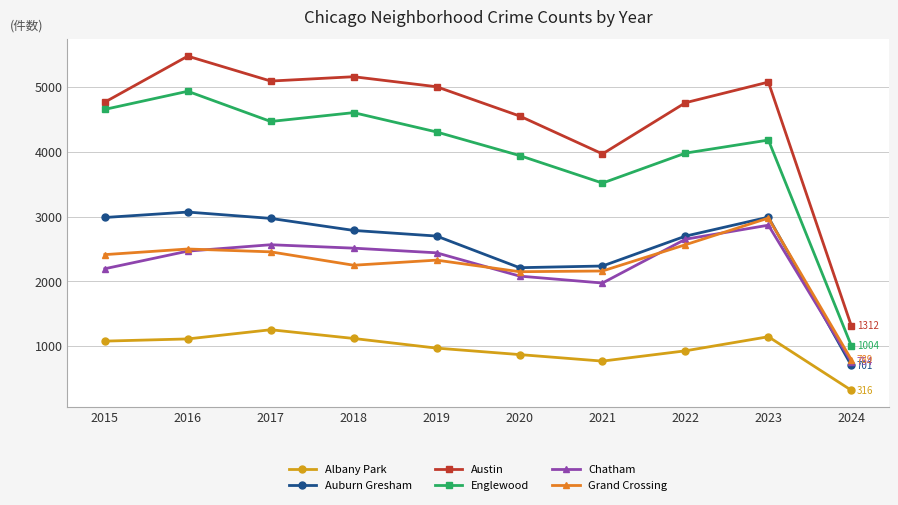

True or false: Albany Park and Austin intersect in this chart.

False